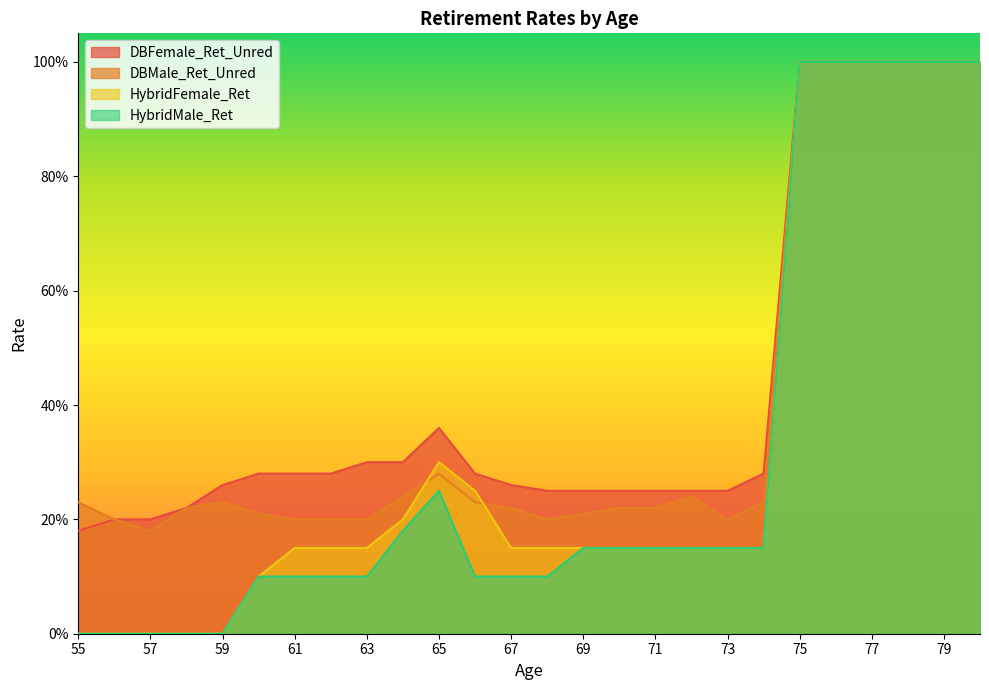

True or false: DBMale_Ret_Unred and DBFemale_Ret_Unred cross at least once.

False